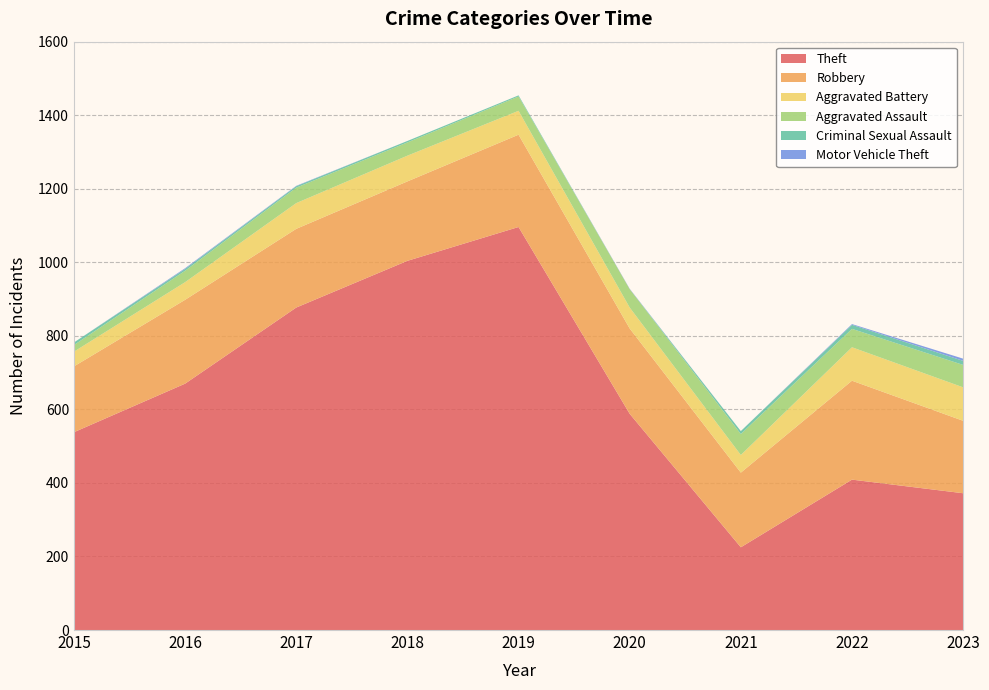

Reading left to right, list all the values displayed in this chart.

Theft: 2015=538	2016=670	2017=877	2018=1004	2019=1096	2020=588	2021=225	2022=409	2023=372
Robbery: 2015=179	2016=228	2017=214	2018=216	2019=251	2020=232	2021=203	2022=269	2023=197
Aggravated Battery: 2015=40	2016=48	2017=70	2018=70	2019=65	2020=57	2021=48	2022=91	2023=91
Aggravated Assault: 2015=18	2016=31	2017=42	2018=36	2019=39	2020=50	2021=57	2022=50	2023=61
Criminal Sexual Assault: 2015=7	2016=5	2017=4	2018=4	2019=3	2020=0	2021=8	2022=11	2023=11
Motor Vehicle Theft: 2015=0	2016=2	2017=1	2018=0	2019=0	2020=1	2021=0	2022=2	2023=6